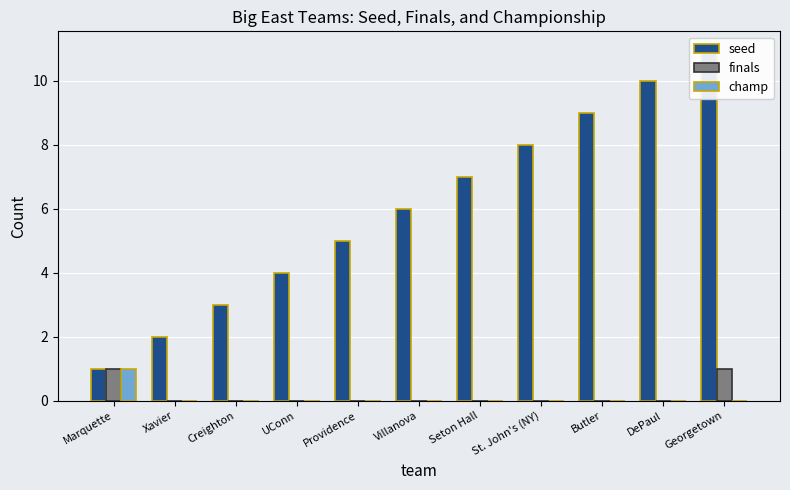

What position from the left is Butler?

9